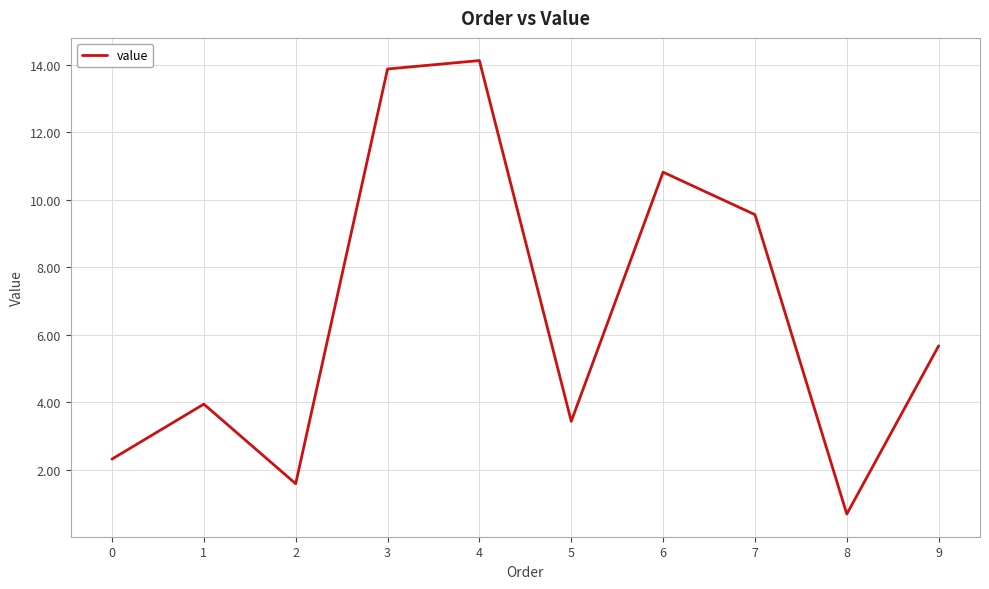

Where does the data first go above 5?

3